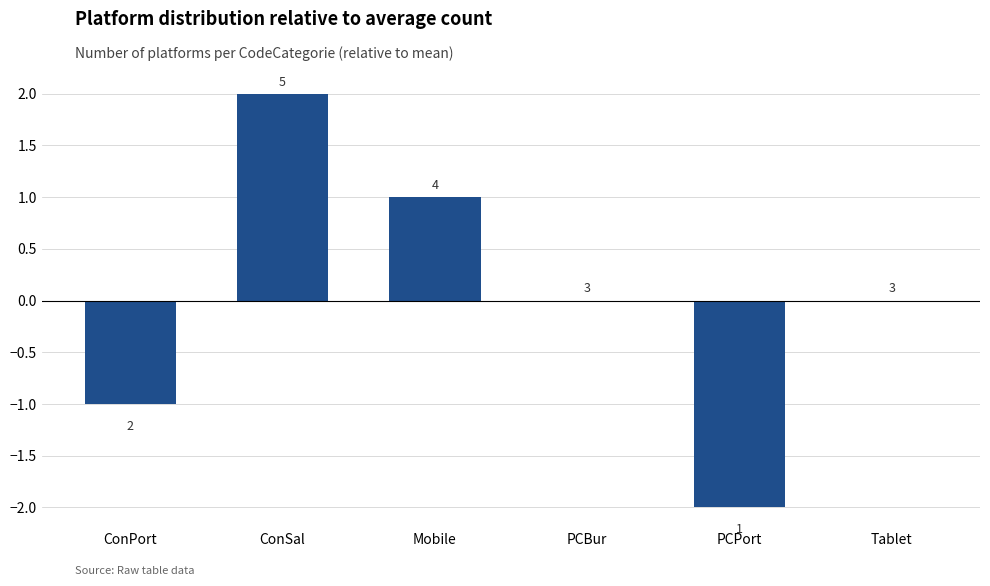

Reading left to right, extract all data points from this chart.

-1	2	1	0	-2	0